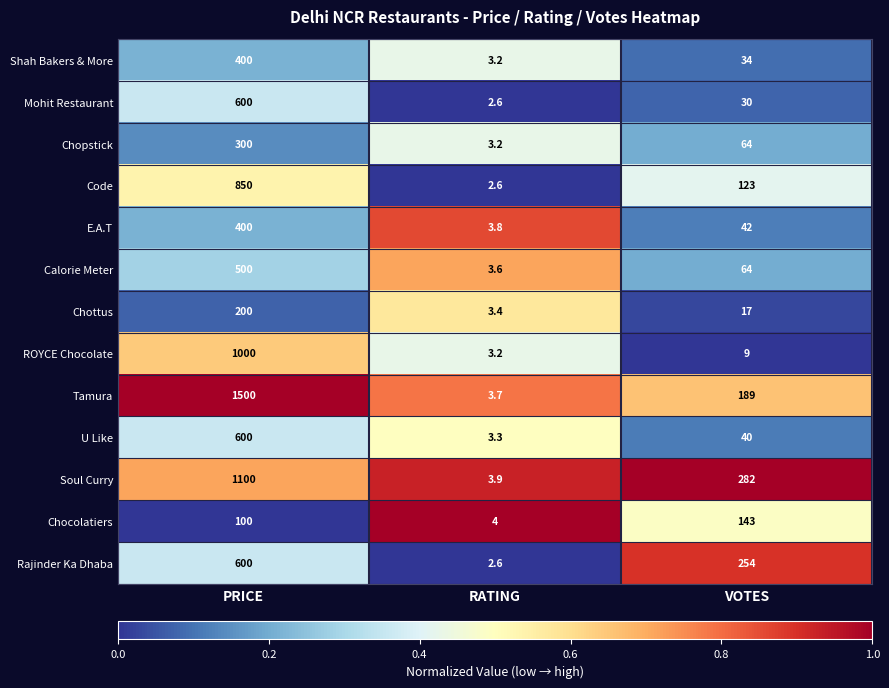

True or false: Mohit Restaurant has a value of 600.0 at PRICE.

True